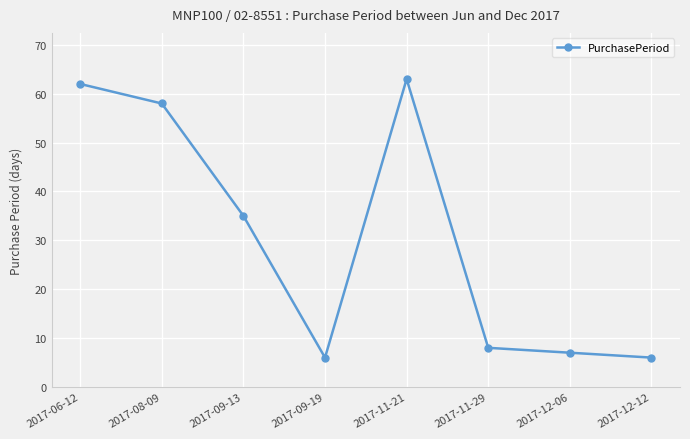

Reading left to right, transcribe all the data shown in this chart.

62	58	35	6	63	8	7	6